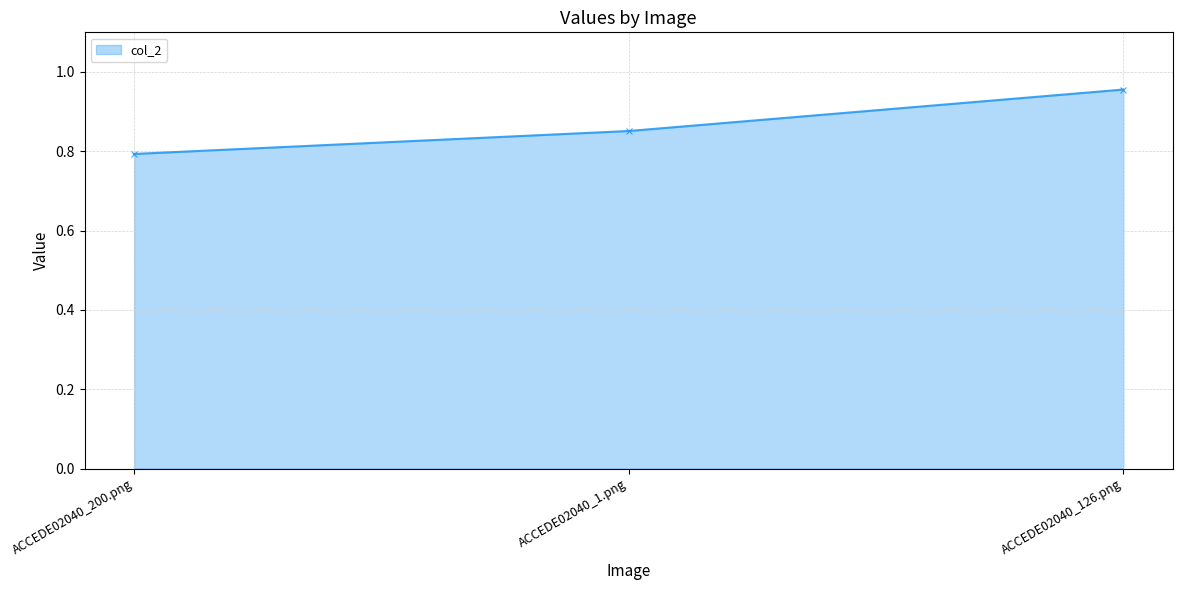

What is the value of the 1st point from the left?

0.8